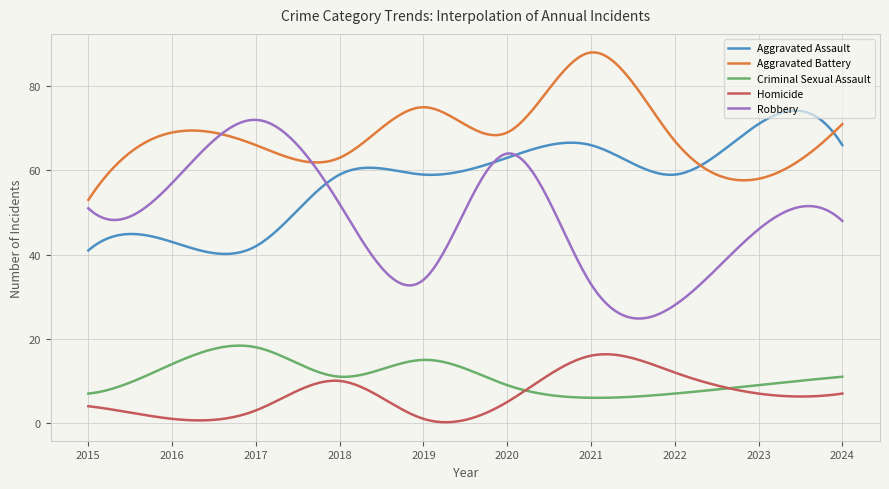

Which series has the largest total across all categories?

Aggravated Battery